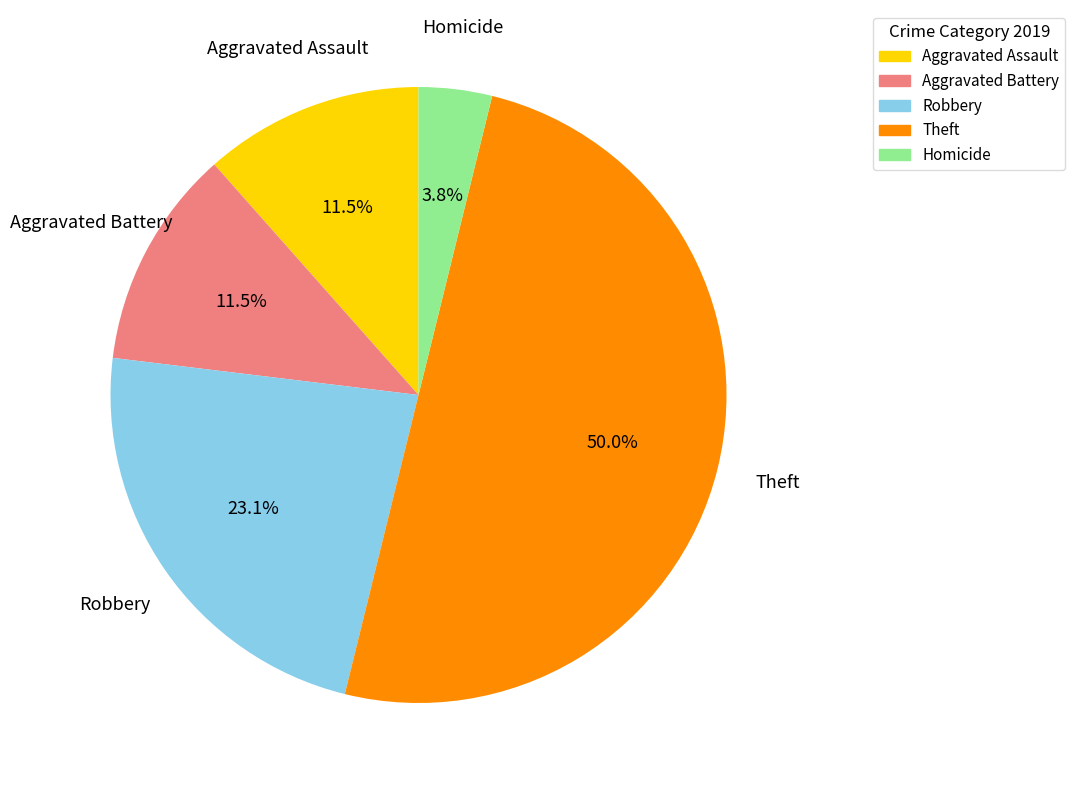

Does Homicide represent more than half of the total?

No